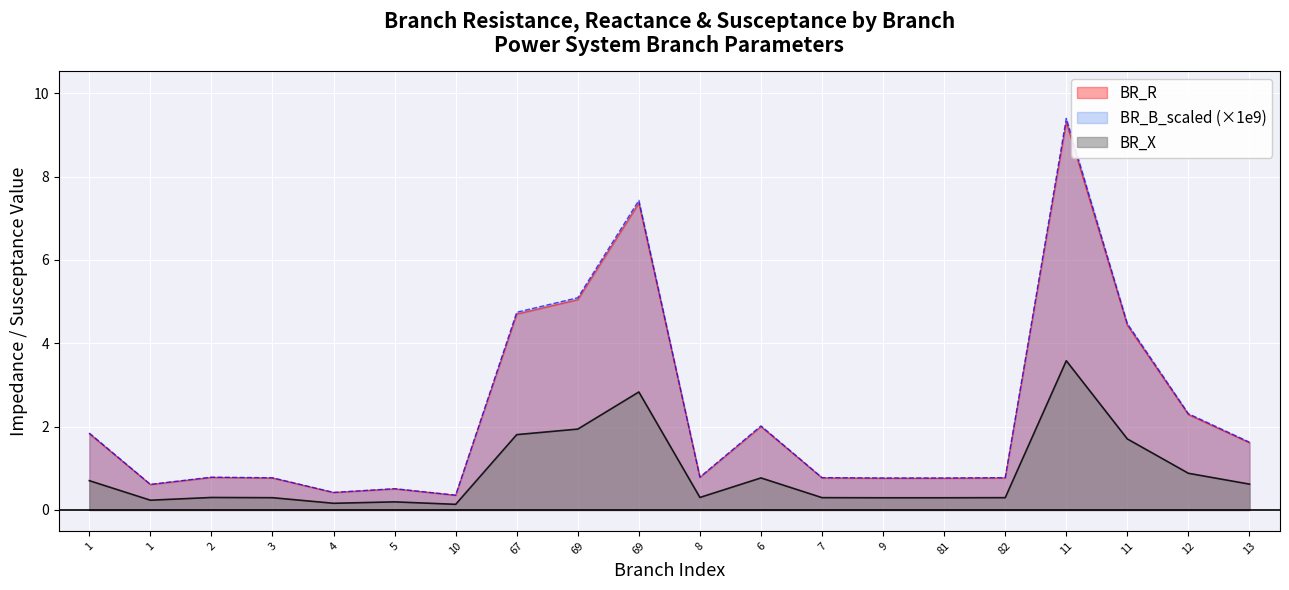

Reading left to right, what are all the values shown in this chart?

BR_R: 1=1.8	1=0.6	2=0.8	3=0.8	4=0.4	5=0.5	10=0.4	67=4.7	69=5.0	69=7.4	8=0.8	6=2.0	7=0.8	9=0.8	81=0.8	82=0.8	11=9.3	11=4.4	12=2.3	13=1.6
BR_X: 1=1.8	1=0.6	2=0.8	3=0.8	4=0.4	5=0.5	10=0.4	67=4.7	69=5.1	69=7.4	8=0.8	6=2.0	7=0.8	9=0.8	81=0.8	82=0.8	11=9.4	11=4.5	12=2.3	13=1.6
BR_B_scaled: 1=0.7	1=0.2	2=0.3	3=0.3	4=0.2	5=0.2	10=0.1	67=1.8	69=1.9	69=2.8	8=0.3	6=0.8	7=0.3	9=0.3	81=0.3	82=0.3	11=3.6	11=1.7	12=0.9	13=0.6